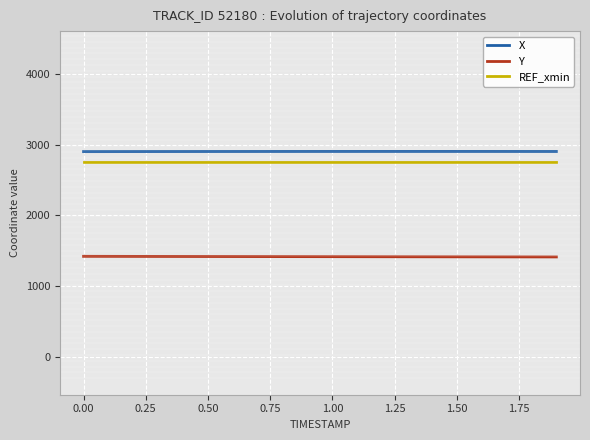

True or false: Y and REF_xmin cross at least once.

False